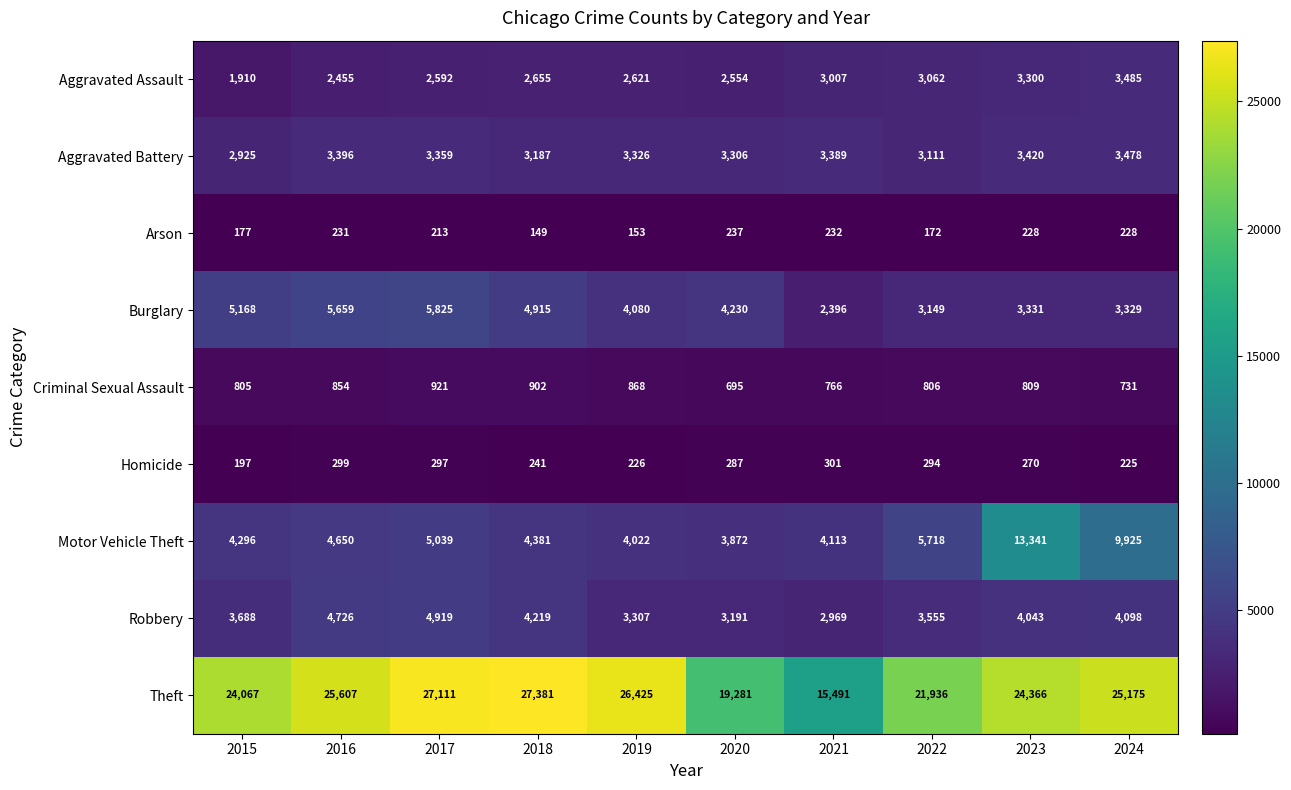

What value does the Robbery series have at 2021, to the nearest 50?

2950